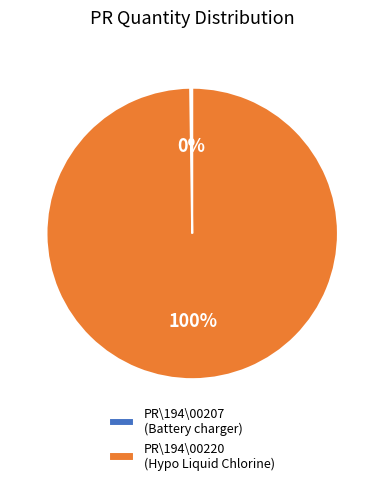

Which category has the biggest portion of the pie?

PR\194\00220 (Hypo Liquid Chlorine)